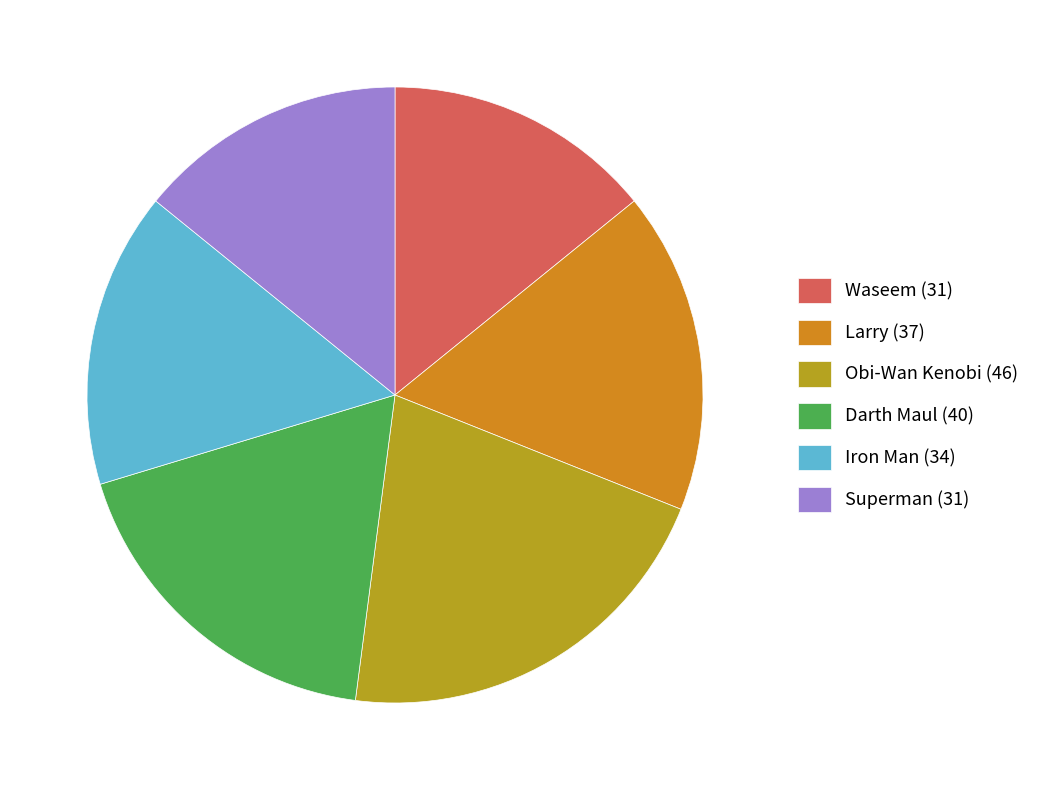

Is it true that Superman (31) is 29% of the pie?

False